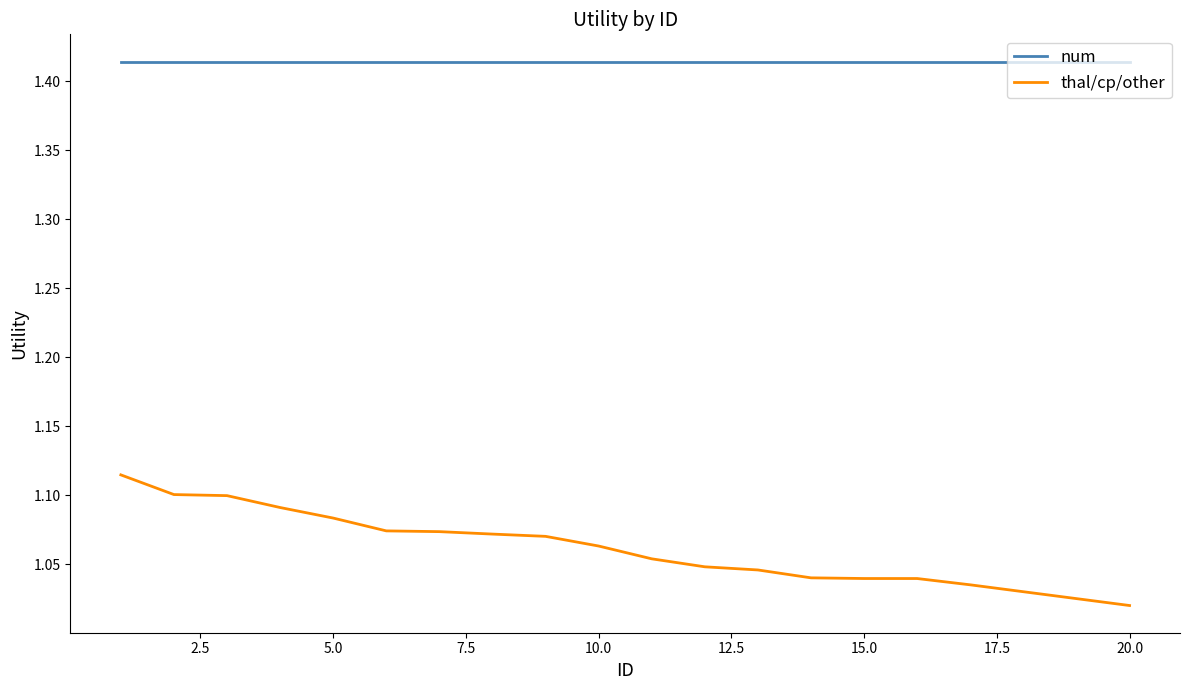

Rank the series by their maximum value, from lowest to highest.

thal/cp/other, num